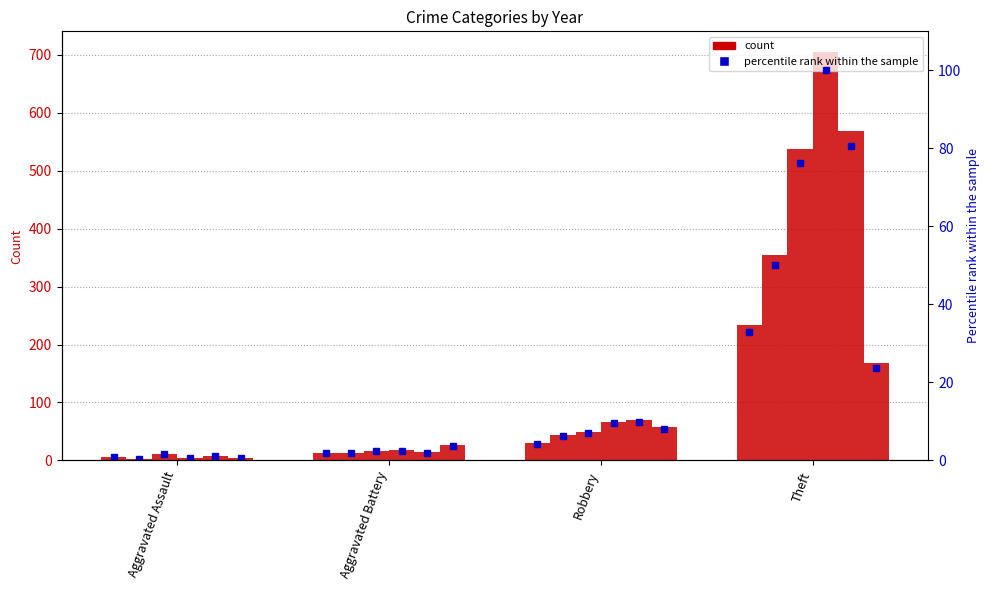

What is the value of the 2017 %rank bar at the 1st from the left?

1.7